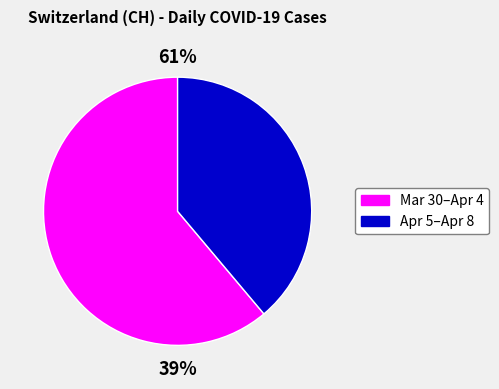

Which has a higher value, 2020-04-08 or 2020-03-31?

2020-03-31